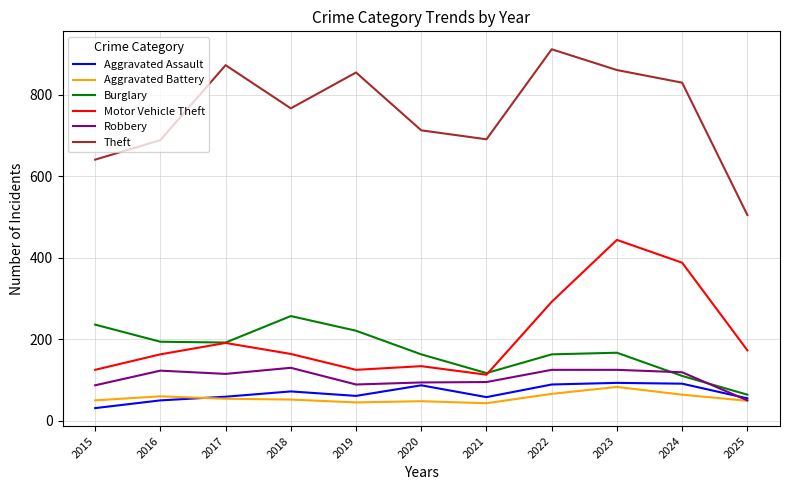

Which series has the largest total across all categories?

Theft